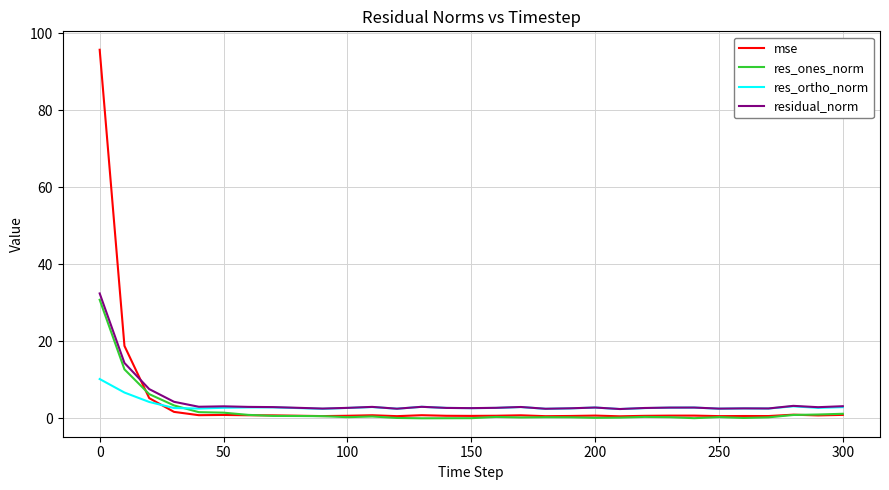

What is the maximum value shown in the chart?

95.7